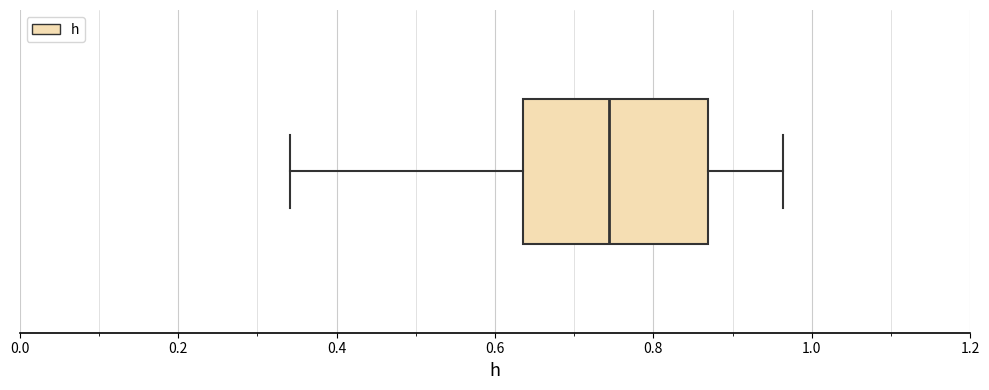

Read this box plot against the x-axis: the position of the median line, the range covered by the box, and the ends of both whiskers. The values are not printed on the chart, so give them approximately, as read against the axis.

median 0.74, box 0.64 to 0.86, whiskers 0.34 to 0.96